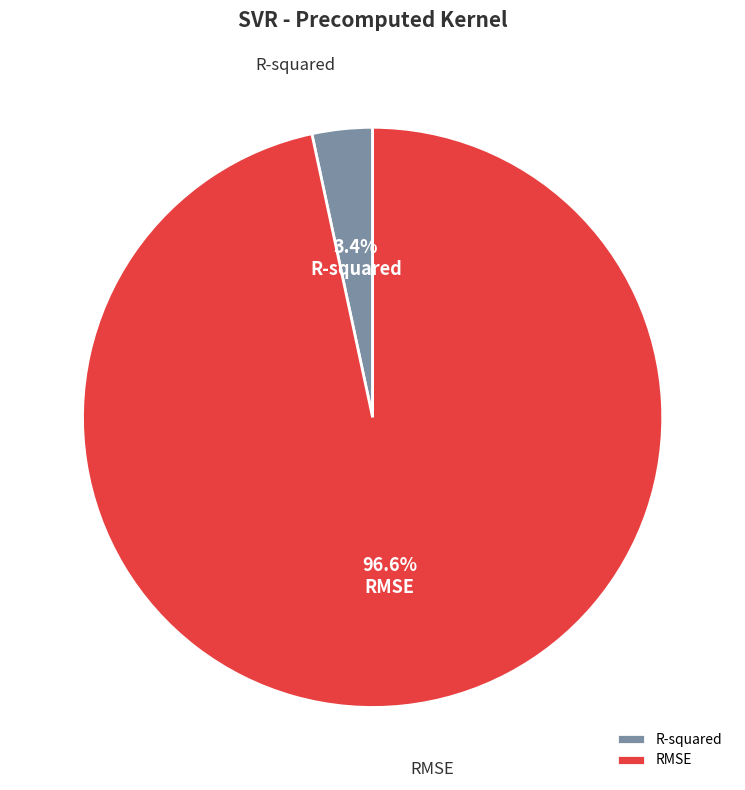

What percentage is the RMSE slice, to the nearest percent?

97%